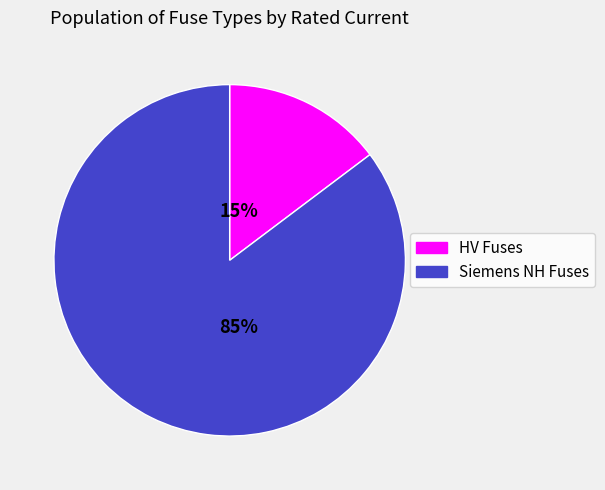

What percentage is the Siemens NH Fuses slice, to the nearest percent?

85%